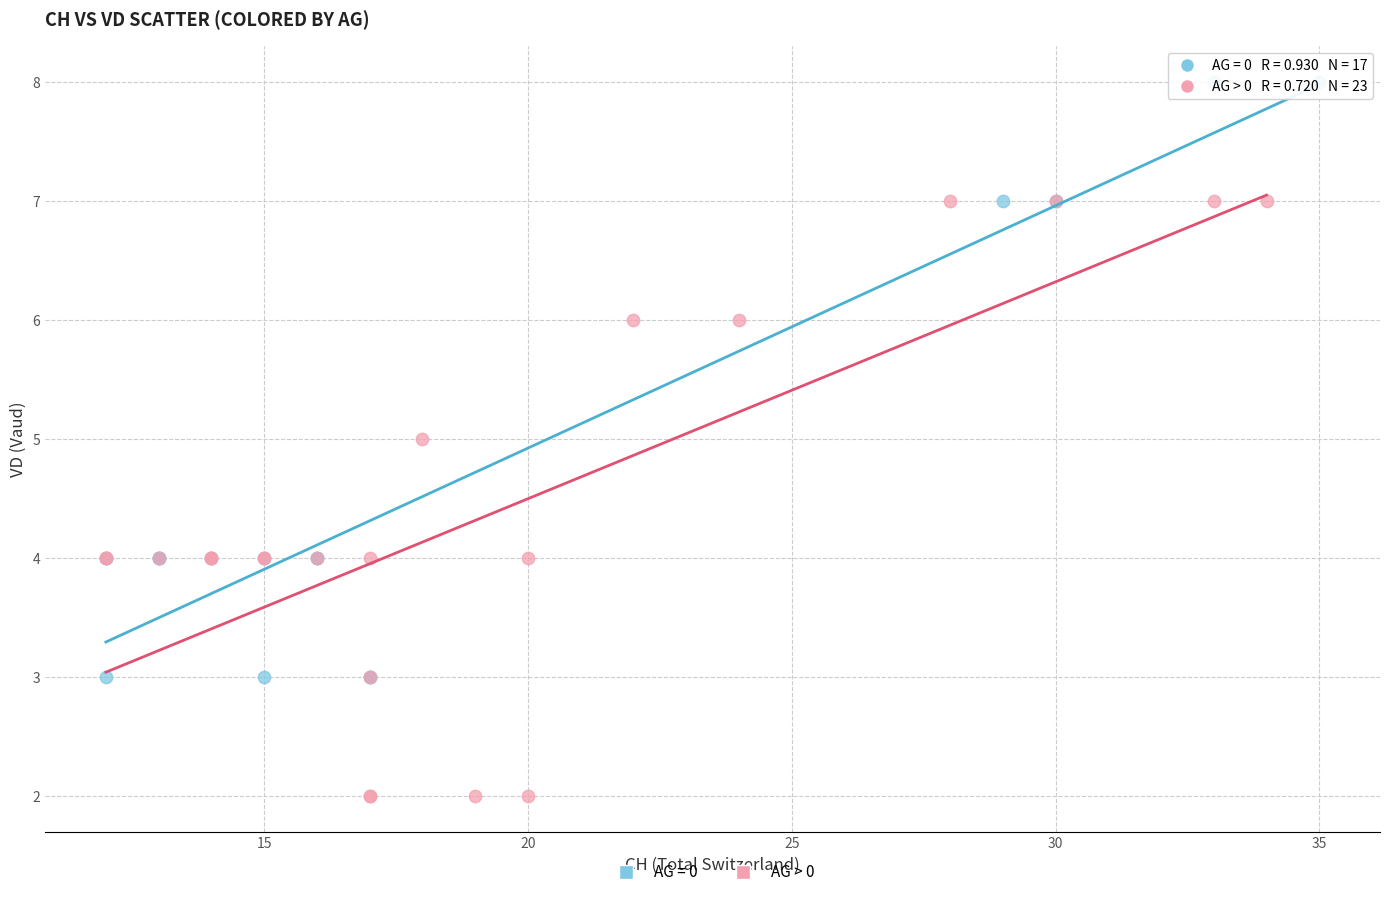

Which series reaches the maximum Y coordinate?

AG = 0